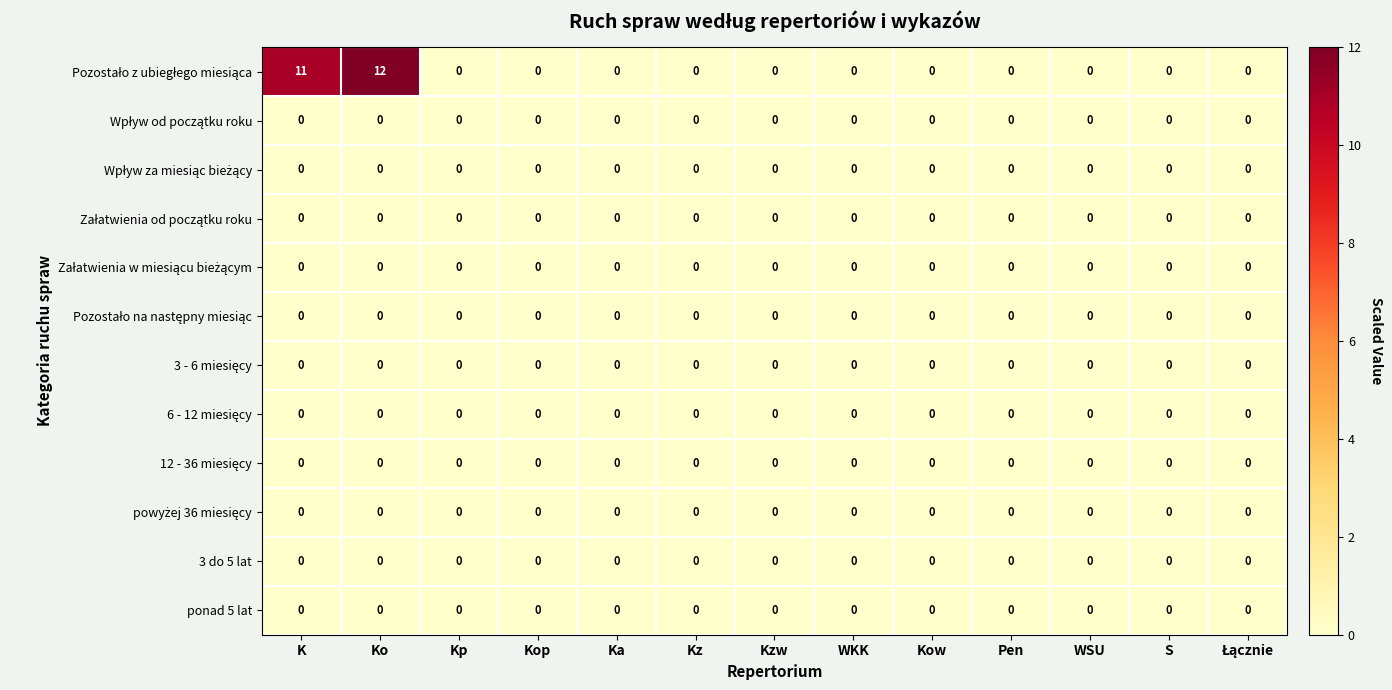

What is the greatest value displayed?

12